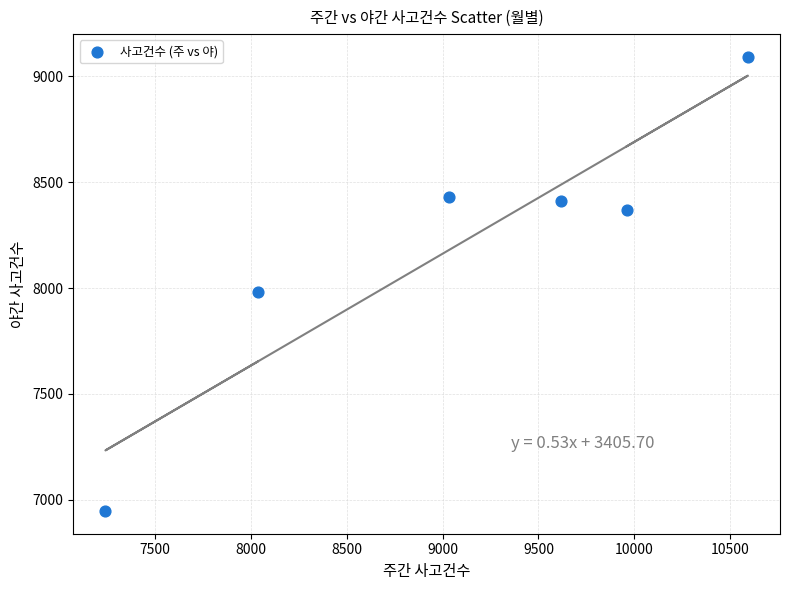

What is the range of Y values (max minus min)?

2147